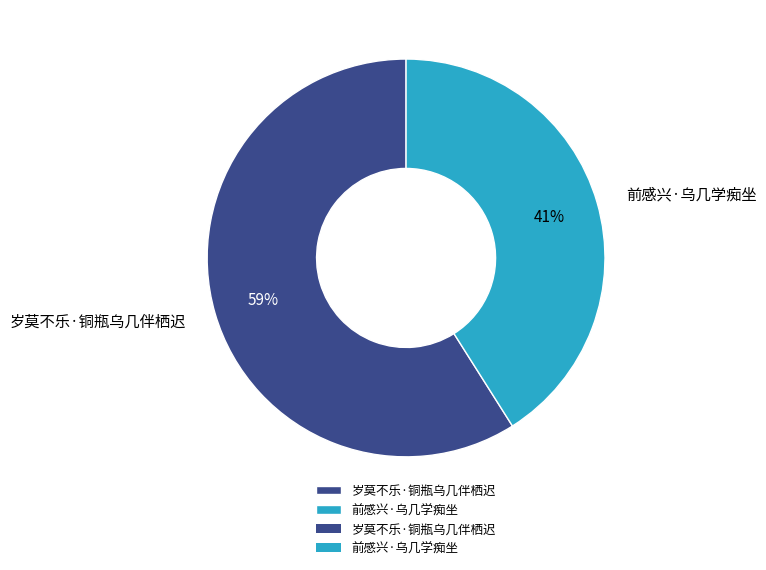

Rank the categories by value from highest to lowest.

岁莫不乐·铜瓶乌几伴栖迟, 前感兴·乌几学痴坐